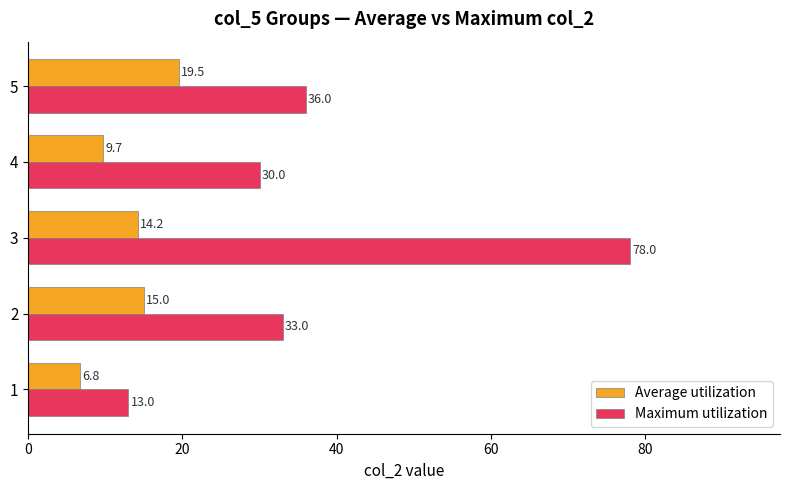

How many data points in Average utilization are less than 14?

2